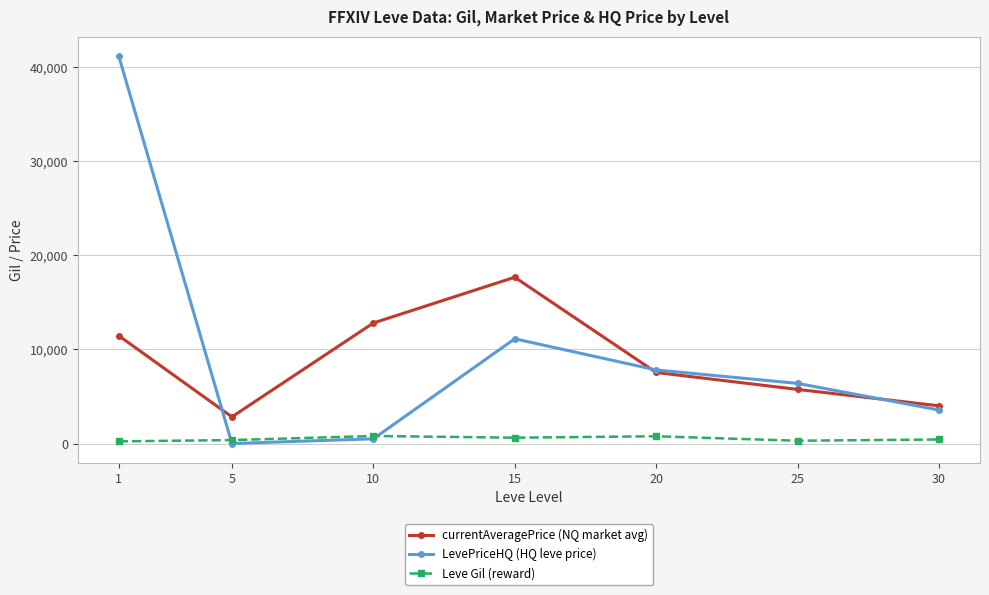

Between 1 and 25, which series saw the biggest shift?

LevePriceHQ (HQ leve price)